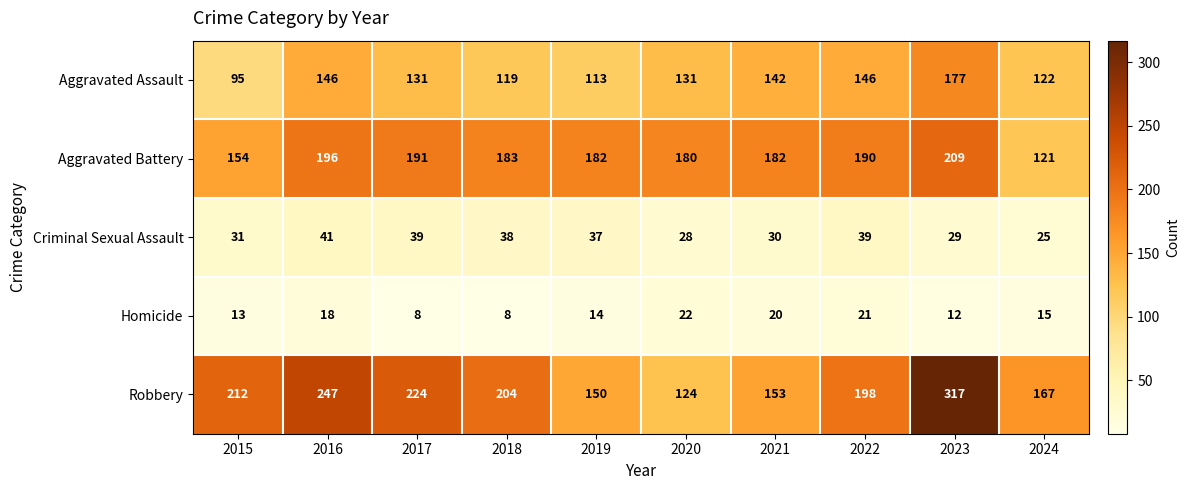

At which category is the sum across all series the highest?

2023